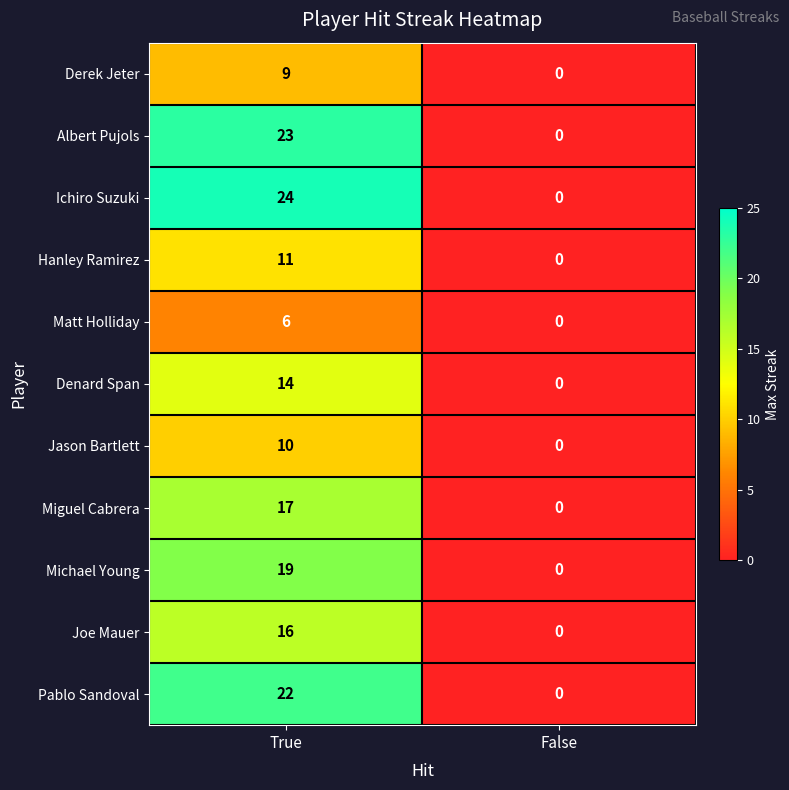

List the series in order of their peak value, highest first.

Ichiro Suzuki, Albert Pujols, Pablo Sandoval, Michael Young, Miguel Cabrera, Joe Mauer, Denard Span, Hanley Ramirez, Jason Bartlett, Derek Jeter, Matt Holliday